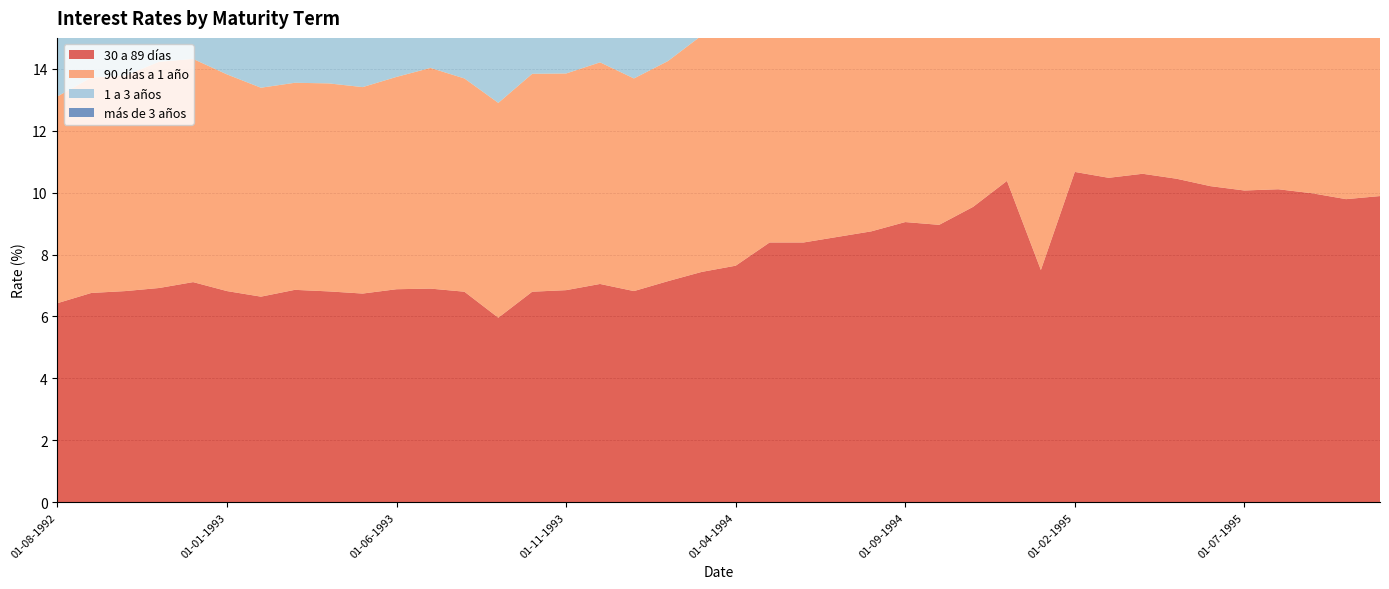

Reading right to left, what are all the values shown in this chart?

30 a 89 días: 01-11-1995=9.9	01-10-1995=9.8	01-09-1995=10.0	01-08-1995=10.1	01-07-1995=10.1	01-06-1995=10.2	01-05-1995=10.4	01-04-1995=10.6	01-03-1995=10.5	01-02-1995=10.7	01-01-1995=7.5	01-12-1994=10.4	01-11-1994=9.5	01-10-1994=9.0	01-09-1994=9.1	01-08-1994=8.8	01-07-1994=8.6	01-06-1994=8.4	01-05-1994=8.4	01-04-1994=7.6	01-03-1994=7.4	01-02-1994=7.1	01-01-1994=6.8	01-12-1993=7.0	01-11-1993=6.8	01-10-1993=6.8	01-09-1993=6.0	01-08-1993=6.8	01-07-1993=6.9	01-06-1993=6.9	01-05-1993=6.7	01-04-1993=6.8	01-03-1993=6.9	01-02-1993=6.6	01-01-1993=6.8	01-12-1992=7.1	01-11-1992=6.9	01-10-1992=6.8	01-09-1992=6.8	01-08-1992=6.4
90 días a 1 año: 01-11-1995=10.0	01-10-1995=10.2	01-09-1995=9.8	01-08-1995=10.0	01-07-1995=10.0	01-06-1995=10.2	01-05-1995=10.3	01-04-1995=10.6	01-03-1995=10.9	01-02-1995=11.0	01-01-1995=11.2	01-12-1994=11.0	01-11-1994=10.0	01-10-1994=9.7	01-09-1994=9.2	01-08-1994=9.0	01-07-1994=8.9	01-06-1994=8.6	01-05-1994=8.6	01-04-1994=8.0	01-03-1994=7.6	01-02-1994=7.1	01-01-1994=6.9	01-12-1993=7.2	01-11-1993=7.0	01-10-1993=7.0	01-09-1993=6.9	01-08-1993=6.9	01-07-1993=7.1	01-06-1993=6.9	01-05-1993=6.7	01-04-1993=6.7	01-03-1993=6.7	01-02-1993=6.8	01-01-1993=7.0	01-12-1992=7.2	01-11-1992=7.3	01-10-1992=7.0	01-09-1992=7.0	01-08-1992=6.7
1 a 3 años: 01-11-1995=10.2	01-10-1995=10.3	01-09-1995=10.5	01-08-1995=10.5	01-07-1995=10.2	01-06-1995=10.7	01-05-1995=9.3	01-04-1995=10.7	01-03-1995=10.9	01-02-1995=10.7	01-01-1995=10.8	01-12-1994=7.4	01-11-1994=7.5	01-10-1994=7.5	01-09-1994=8.0	01-08-1994=7.7	01-07-1994=7.4	01-06-1994=6.9	01-05-1994=7.3	01-04-1994=7.2	01-03-1994=7.1	01-02-1994=7.3	01-01-1994=7.1	01-12-1993=7.4	01-11-1993=7.5	01-10-1993=7.5	01-09-1993=8.0	01-08-1993=7.7	01-07-1993=7.4	01-06-1993=6.9	01-05-1993=7.3	01-04-1993=7.2	01-03-1993=7.1	01-02-1993=7.3	01-01-1993=7.1	01-12-1992=7.2	01-11-1992=7.9	01-10-1992=7.4	01-09-1992=7.3	01-08-1992=7.2
más de 3 años: 01-11-1995=10.0	01-10-1995=10.0	01-09-1995=10.5	01-08-1995=10.2	01-07-1995=11.3	01-06-1995=8.1	01-05-1995=10.6	01-04-1995=9.8	01-03-1995=10.5	01-02-1995=11.8	01-01-1995=10.4	01-12-1994=10.0	01-11-1994=10.0	01-10-1994=10.3	01-09-1994=9.1	01-08-1994=9.5	01-07-1994=10.4	01-06-1994=9.4	01-05-1994=10.3	01-04-1994=8.8	01-03-1994=7.8	01-02-1994=6.3	01-01-1994=6.7	01-12-1993=9.4	01-11-1993=6.4	01-10-1993=7.4	01-09-1993=8.4	01-08-1993=9.4	01-07-1993=8.6	01-06-1993=8.6	01-05-1993=8.1	01-04-1993=8.3	01-03-1993=6.9	01-02-1993=6.3	01-01-1993=9.4	01-12-1992=8.8	01-11-1992=6.4	01-10-1992=9.3	01-09-1992=6.2	01-08-1992=7.6